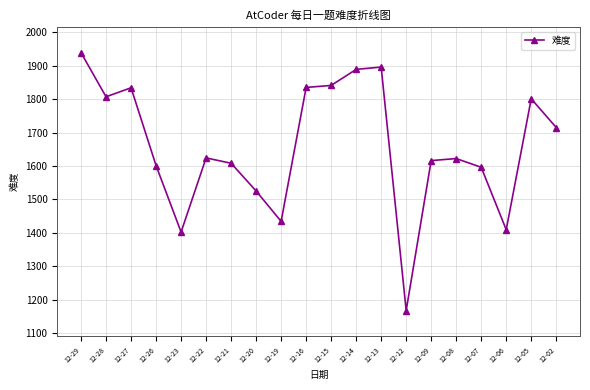

What is the value of the 10th point from the left?

1835